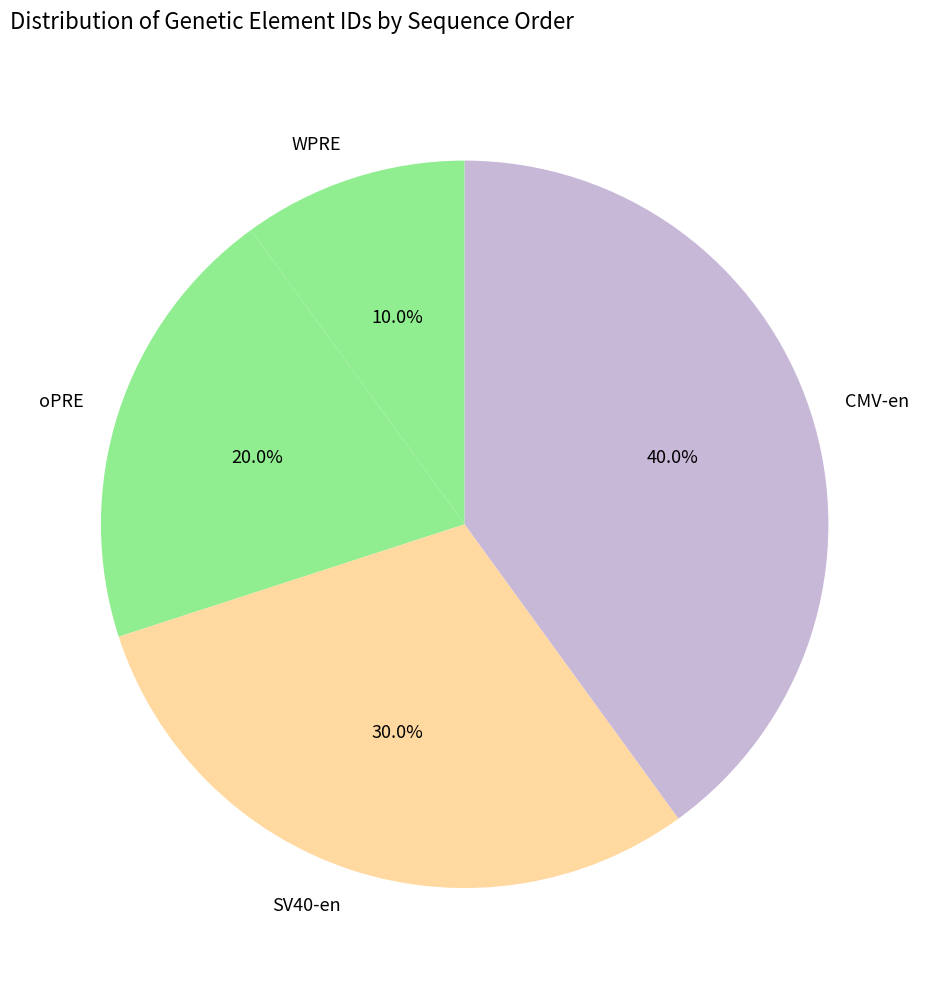

Which category has the smallest portion of the pie?

WPRE